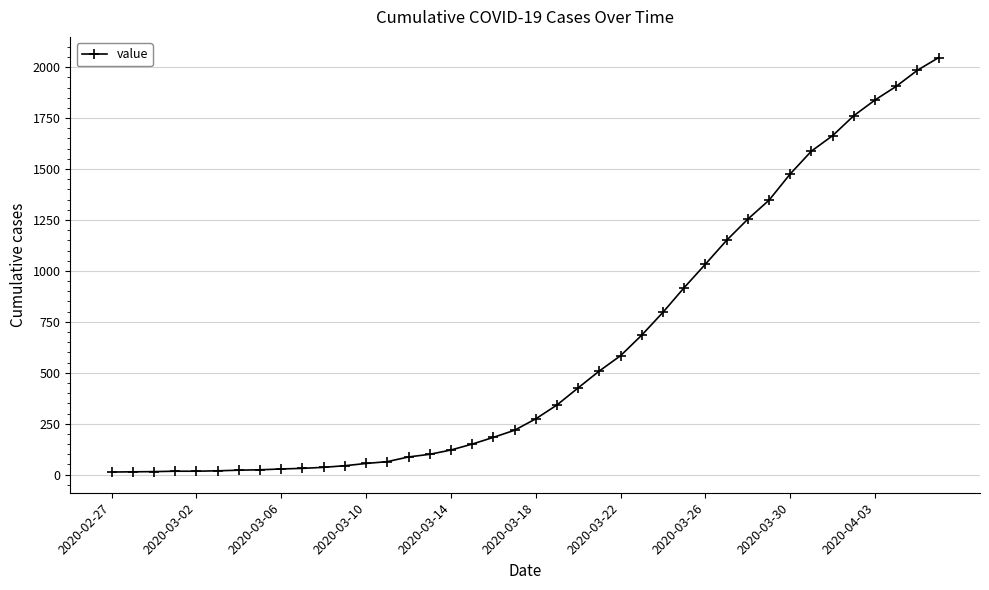

What is the maximum value shown in the chart?

2047